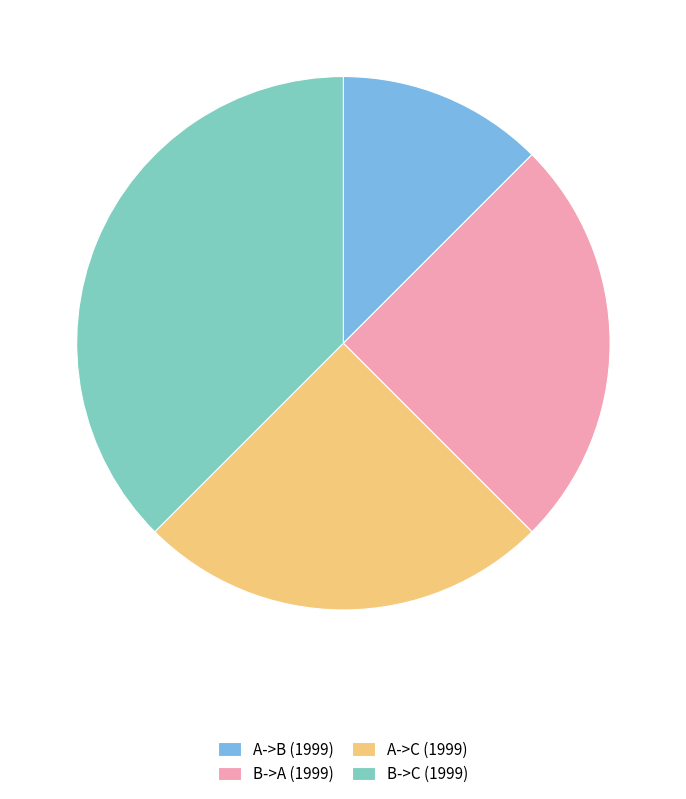

Does any single category account for the majority?

No